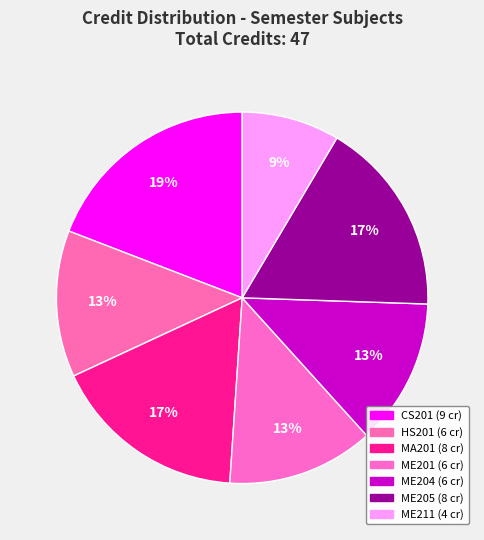

How many slices are in this pie chart?

7